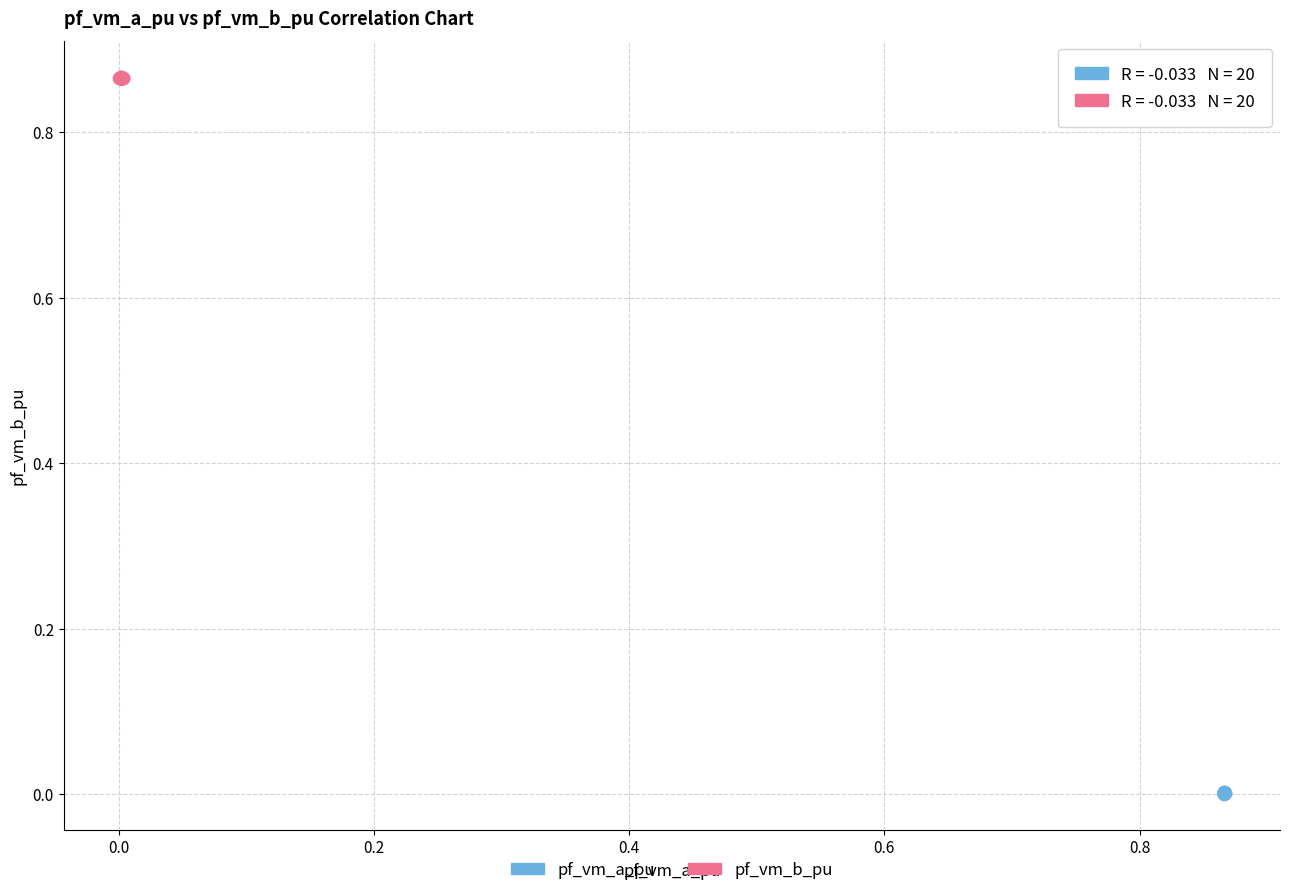

Which series reaches the minimum Y coordinate?

pf_vm_a_pu